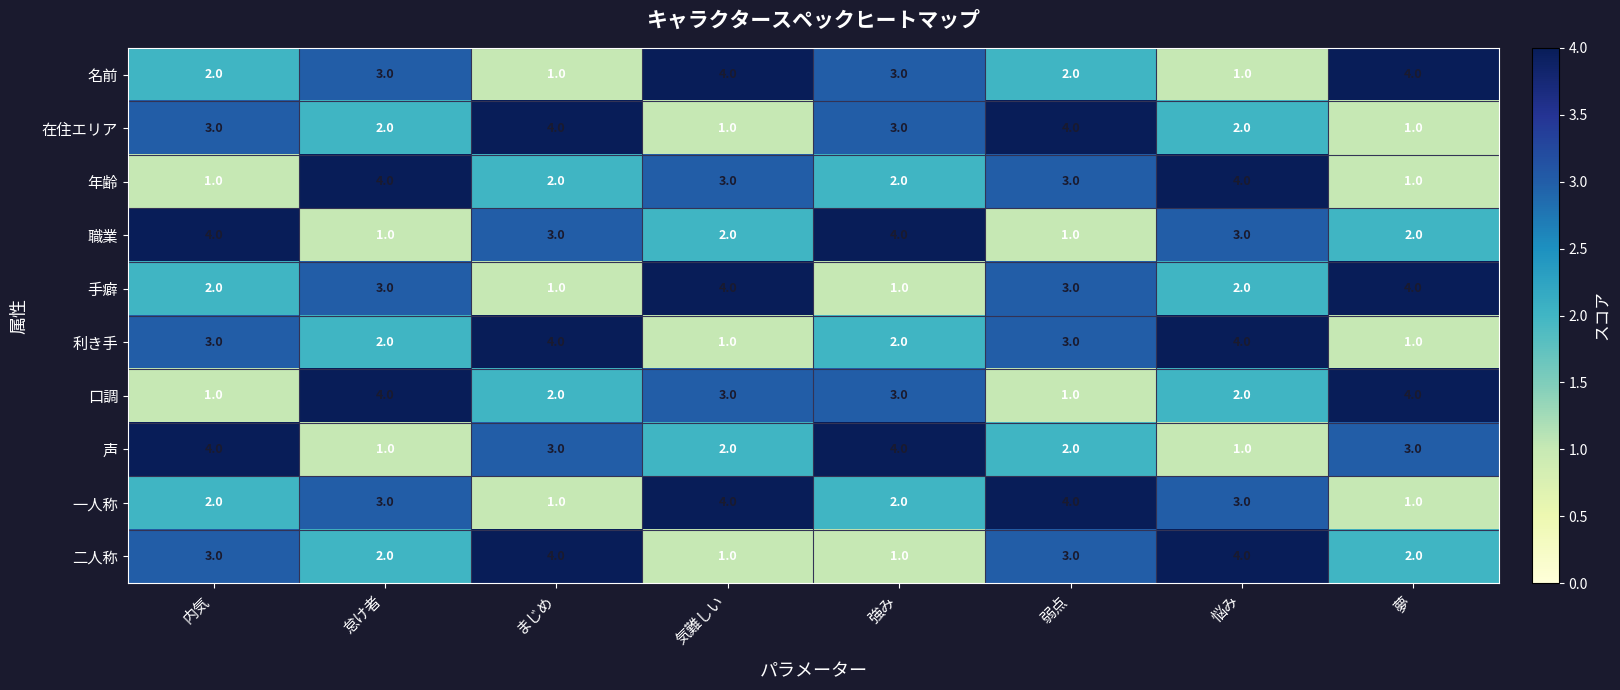

What is the difference between the highest and lowest values at 夢?

3